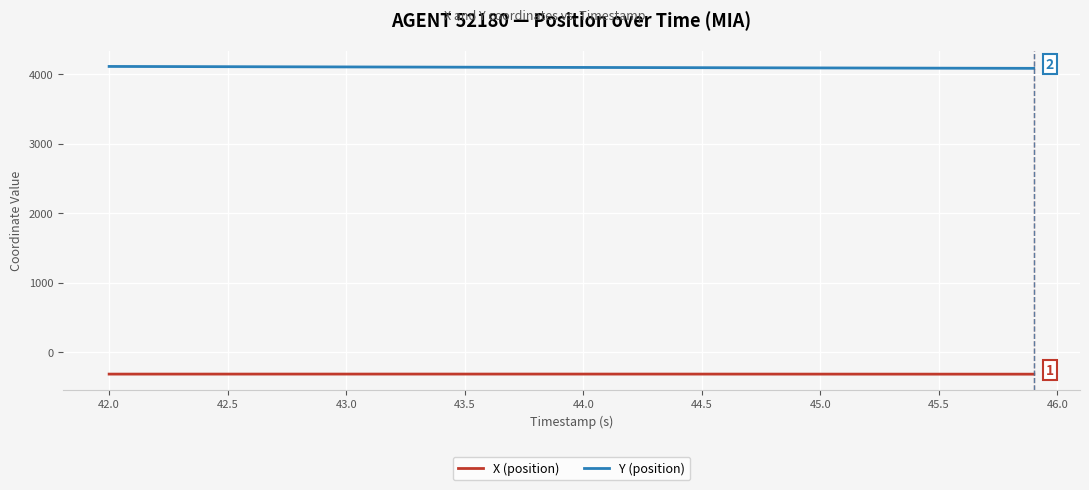

What is the minimum value for X (position)?

-317.6